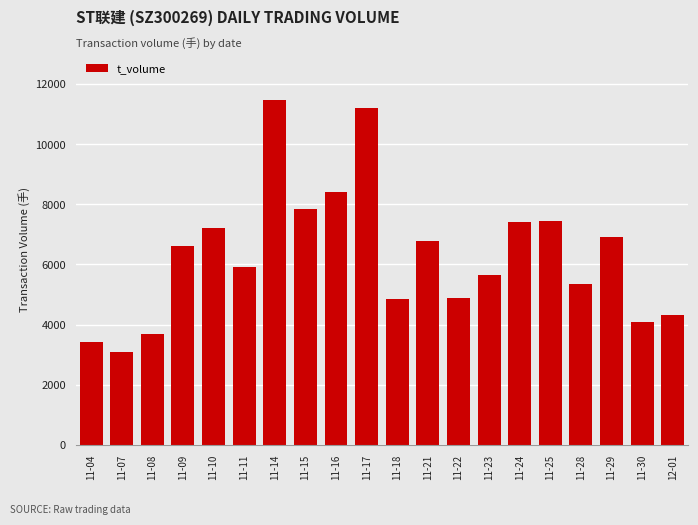

Between 11-24 and 11-21, which is larger?

11-24